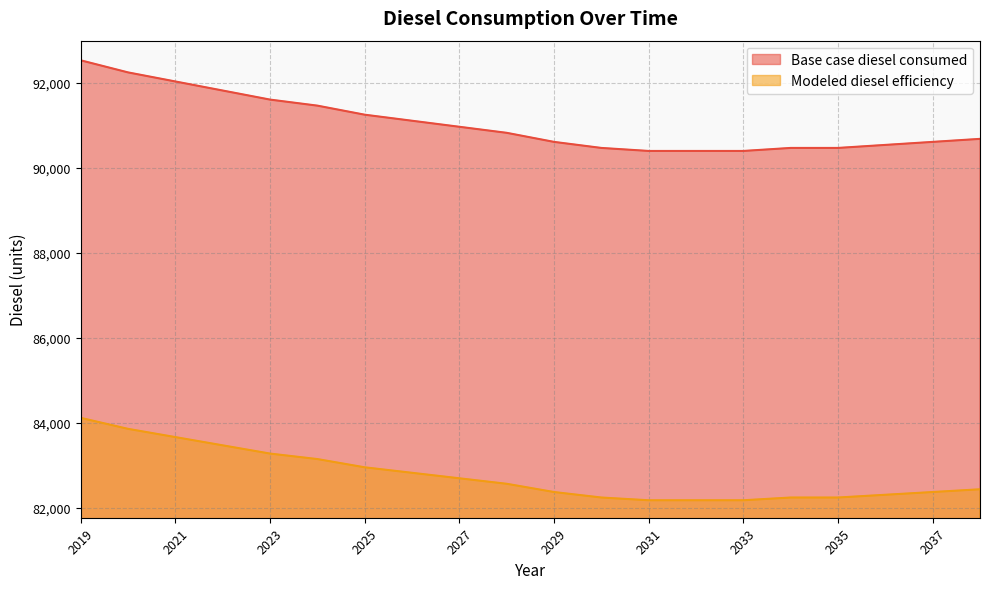

What is the sum of all Modeled diesel efficiency values?

1655371.8